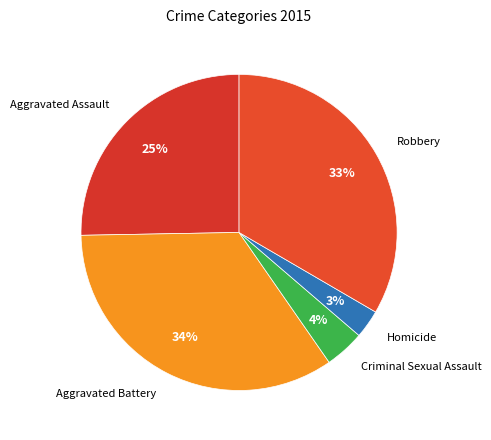

Does Aggravated Assault account for over 50% of the chart?

No